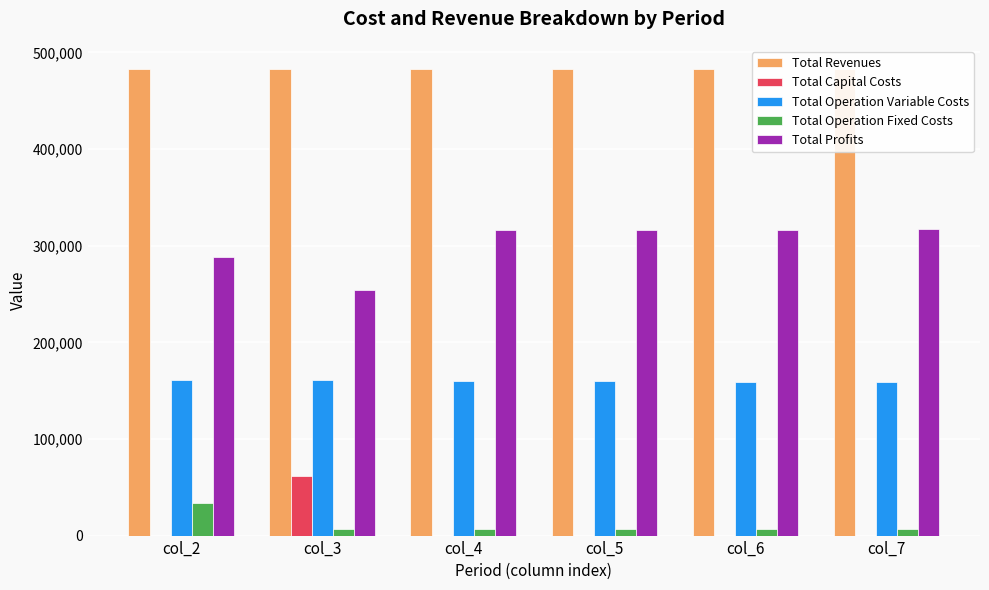

What is the difference between the maximum and second lowest values in the Total Revenues series?

125.5